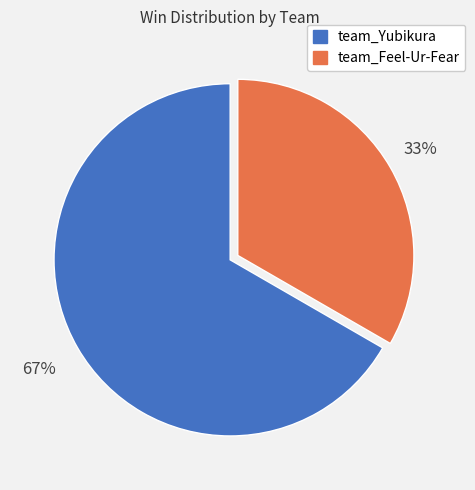

To the nearest percent, what is the combined percentage of team_Feel-Ur-Fear and team_Yubikura?

100%